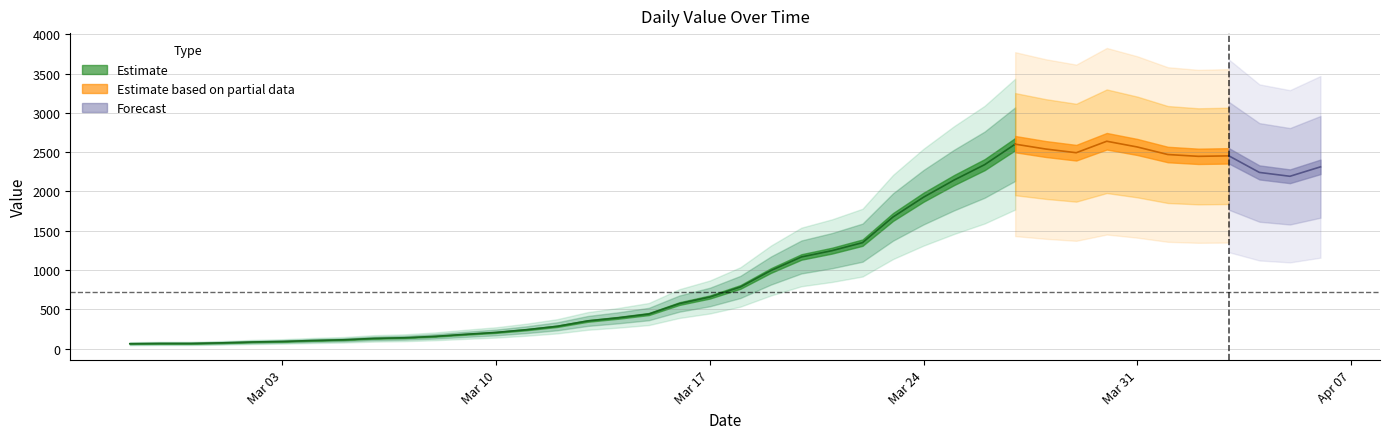

Rank the categories by value from highest to lowest.

2020-03-30, 2020-03-27, 2020-03-31, 2020-03-28, 2020-03-29, 2020-04-01, 2020-04-03, 2020-04-02, 2020-03-26, 2020-04-06, 2020-04-04, 2020-04-05, 2020-03-25, 2020-03-24, 2020-03-23, 2020-03-22, 2020-03-21, 2020-03-20, 2020-03-19, 2020-03-18, 2020-03-17, 2020-03-16, 2020-03-15, 2020-03-14, 2020-03-13, 2020-03-12, 2020-03-11, 2020-03-10, 2020-03-09, 2020-03-08, 2020-03-07, 2020-03-06, 2020-03-05, 2020-03-04, 2020-03-03, 2020-03-02, 2020-03-01, 2020-02-28, 2020-02-29, 2020-02-27